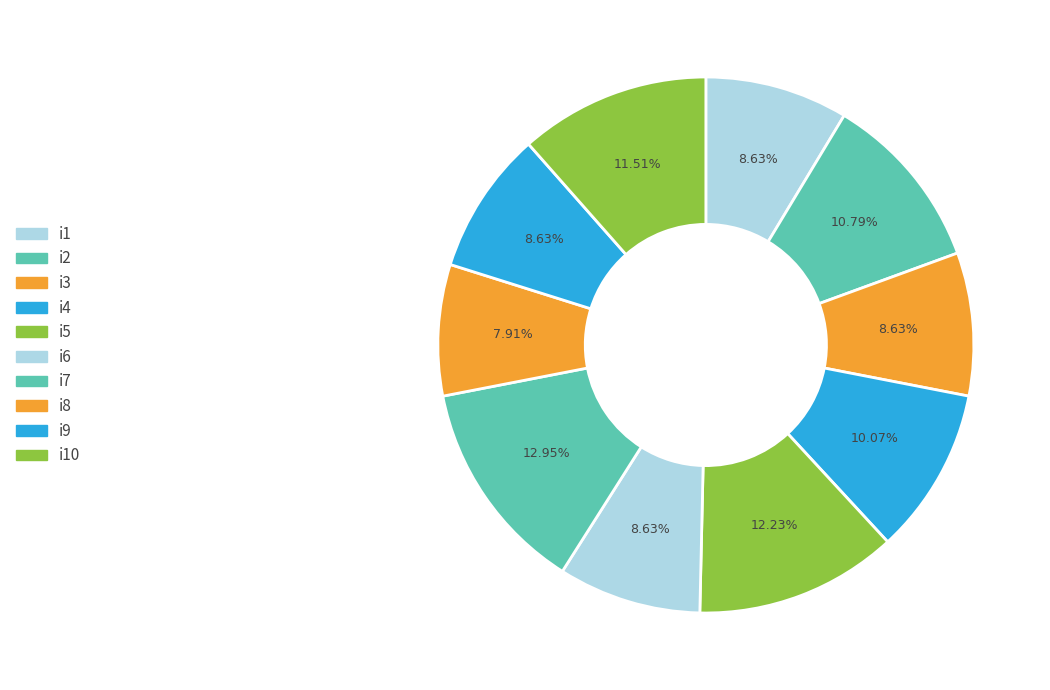

How many slices are in this pie chart?

10